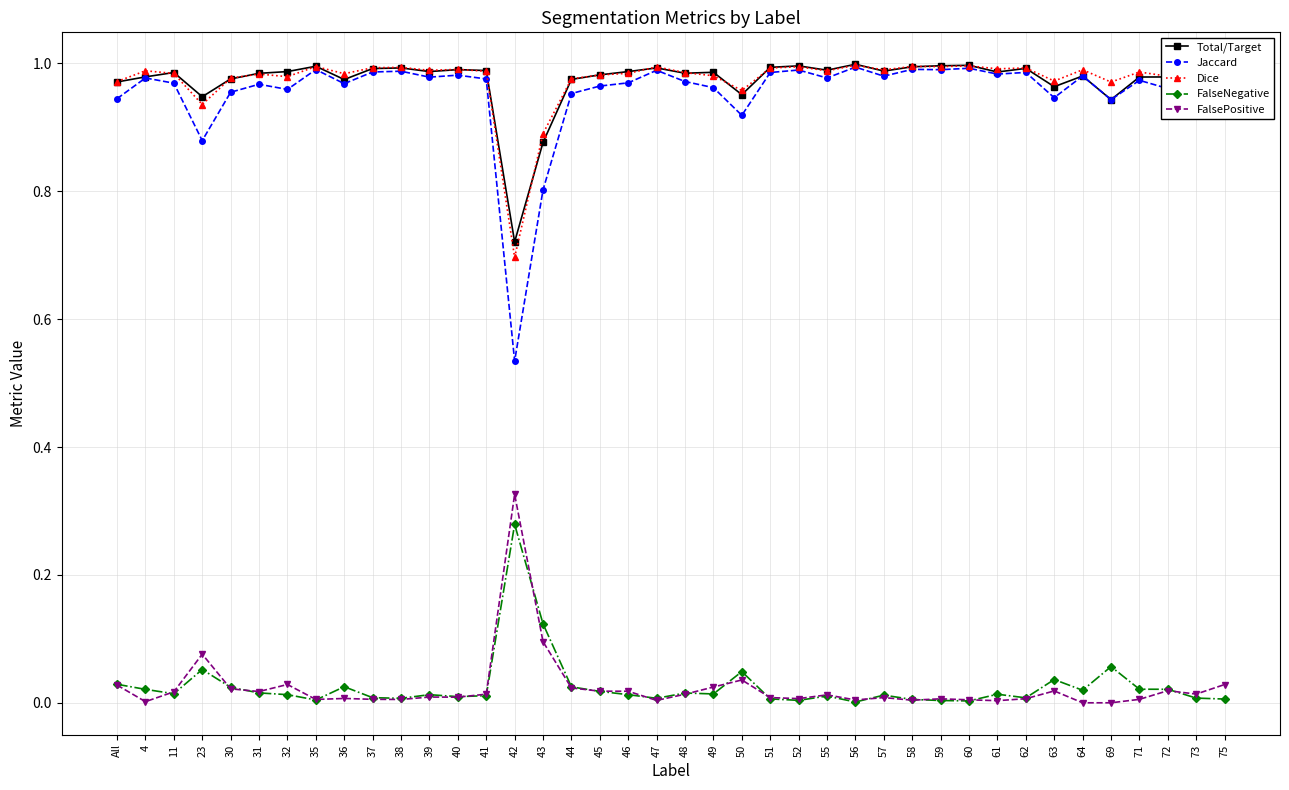

True or false: FalseNegative has a value of 0.0 at 35.

True